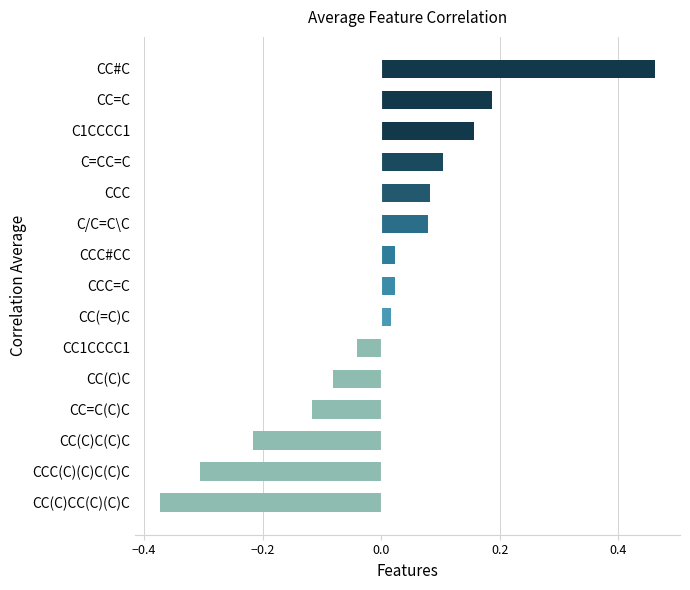

What is the difference between the maximum and second lowest values?

0.8